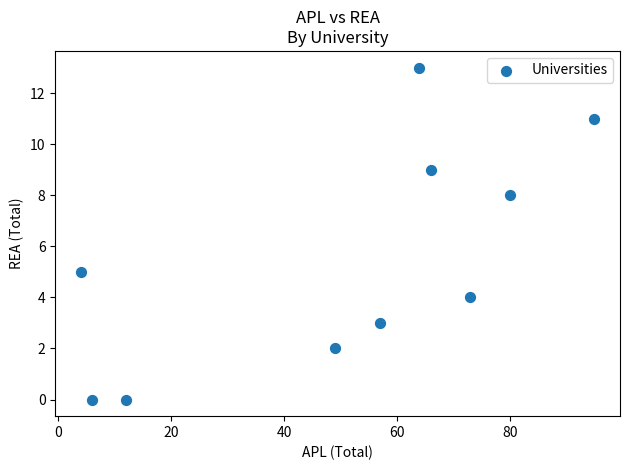

What is the range of Y values (max minus min)?

13